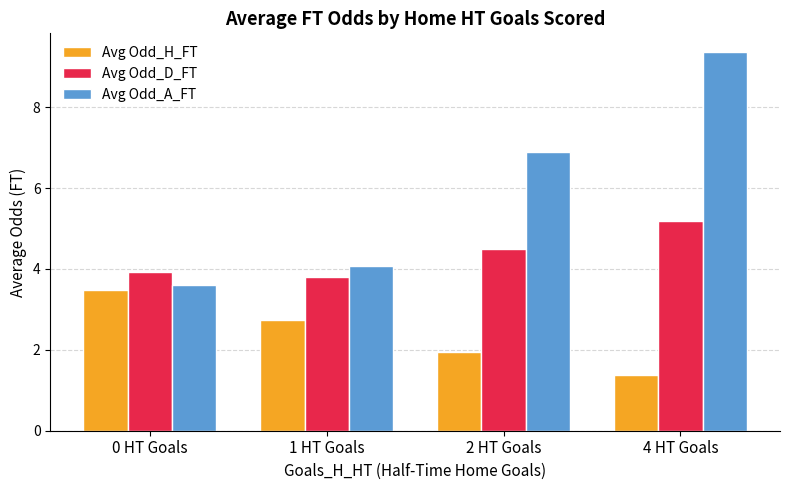

What is the lowest value of the Avg Odd_D_FT series?

3.8